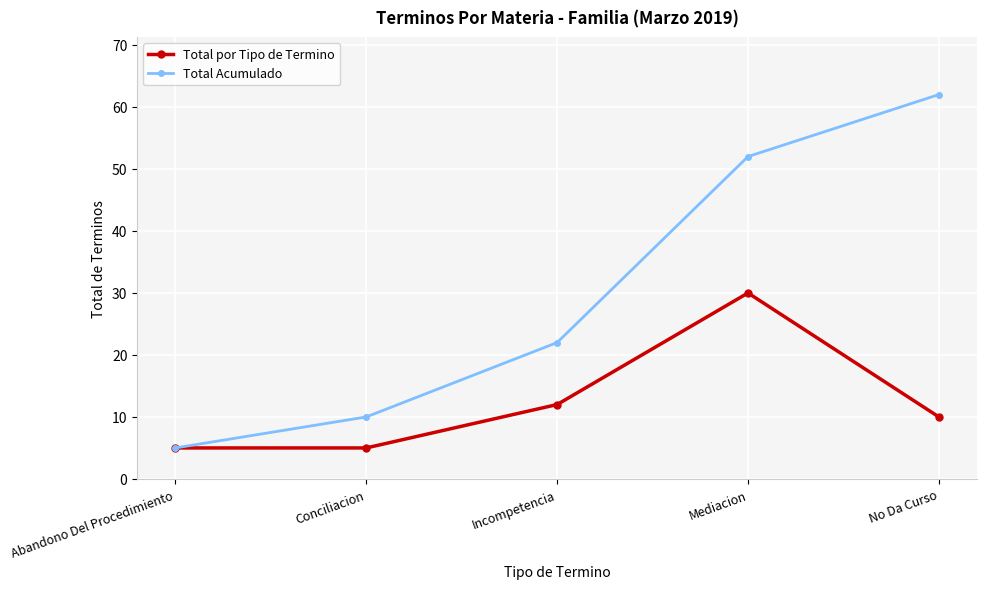

At which label is Total por Tipo de Termino closest to 17?

Incompetencia